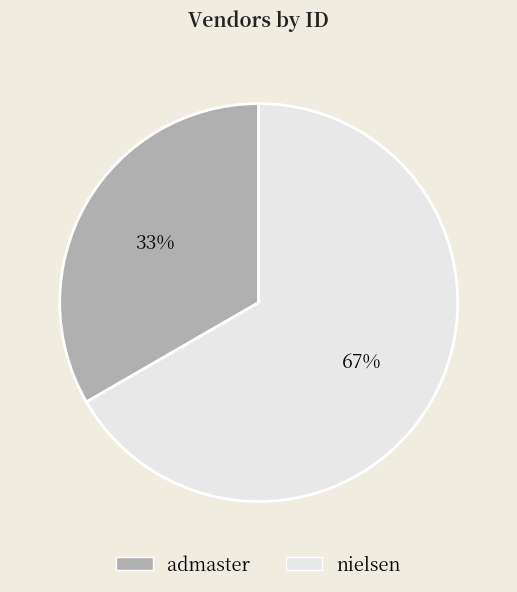

What is the smallest slice in the pie chart?

admaster